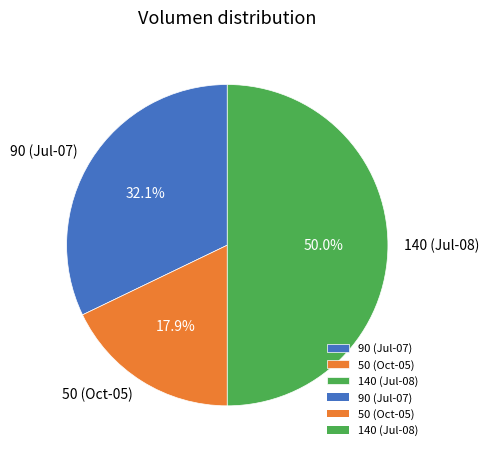

What percentage do 90 (Jul-07) and 50 (Oct-05) together represent?

50.0%